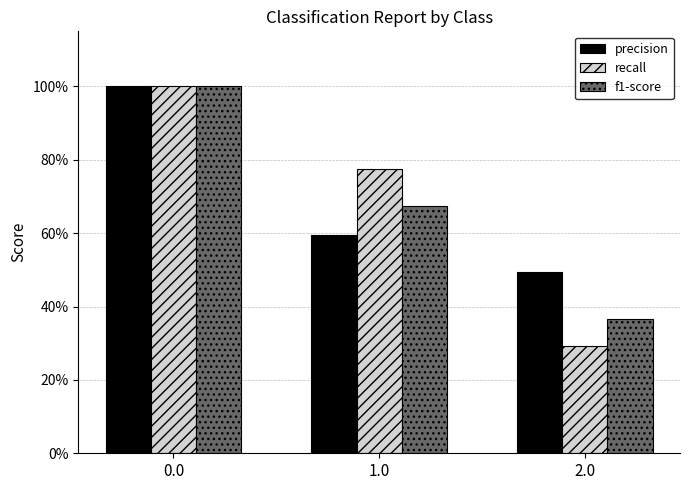

Are the bars horizontal?

No